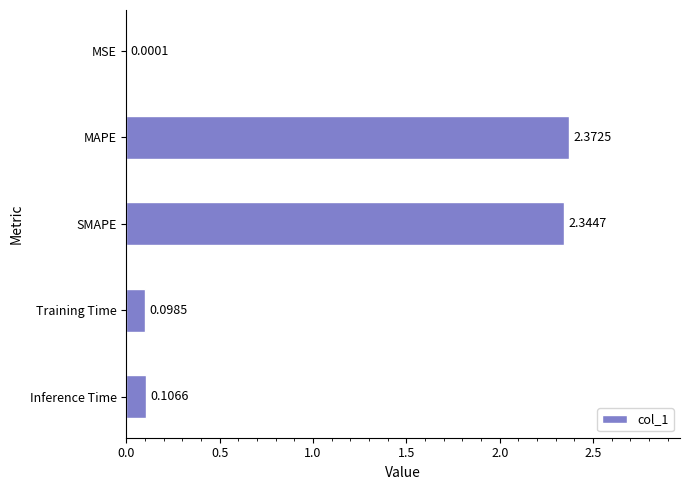

What is the change in value from MAPE to Inference Time?

-2.3